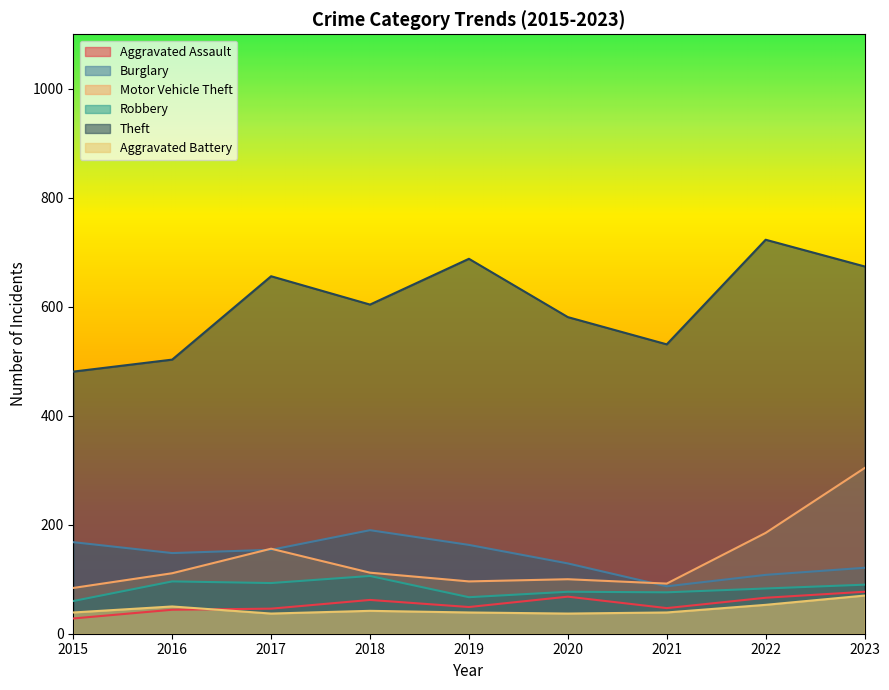

What is the difference between the maximum and minimum values in the Aggravated Assault series?

49